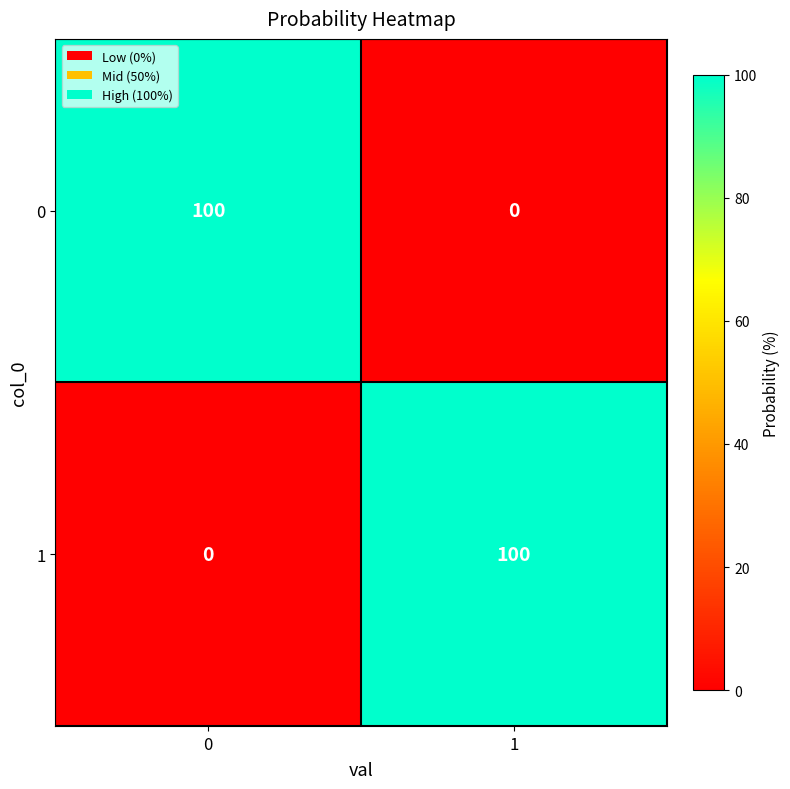

What is the average value of the 1 series?

50